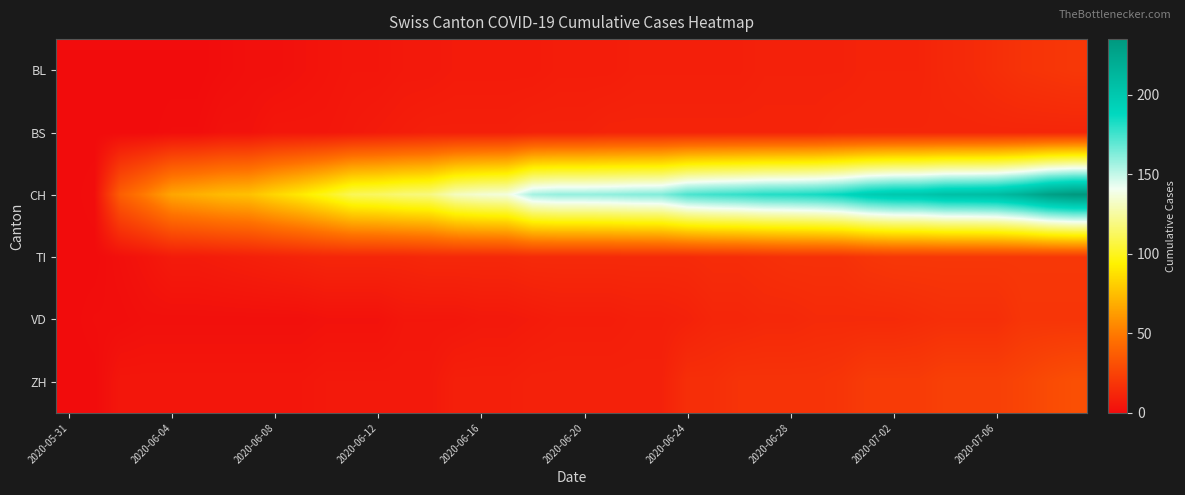

At how many categories does at least one series exceed 215?

3